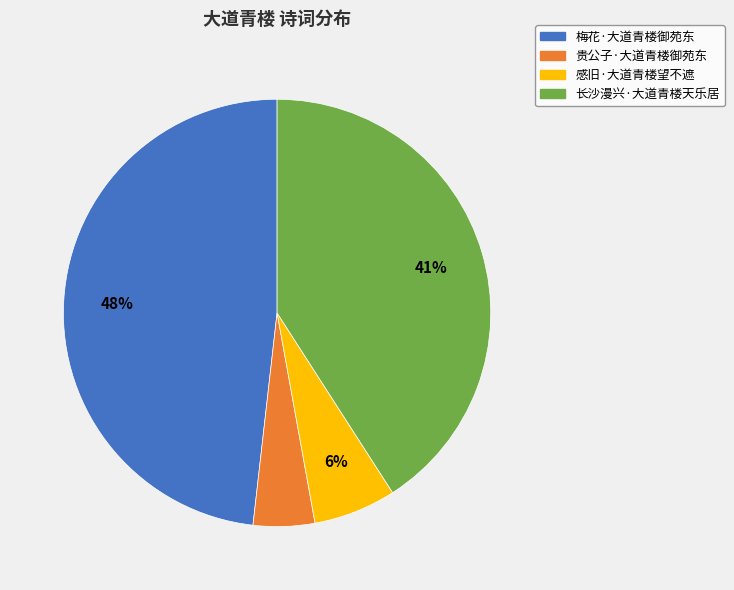

To the nearest percent, what percentage of the pie is 长沙漫兴·大道青楼天乐居?

41%